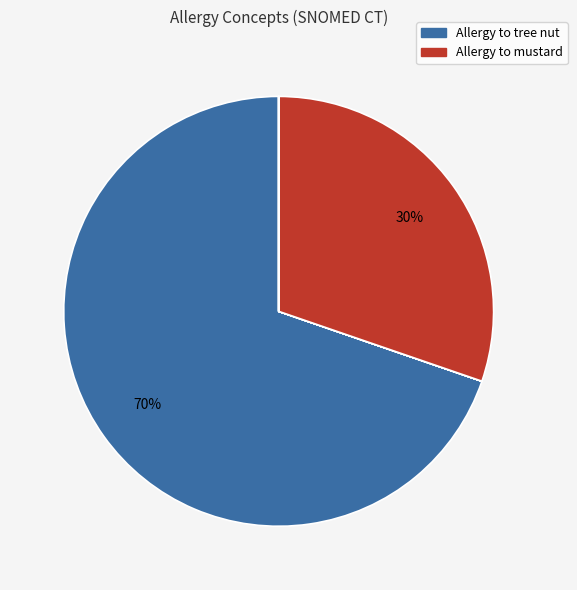

To the nearest percent, what is the difference between the largest and smallest slice percentages?

70%